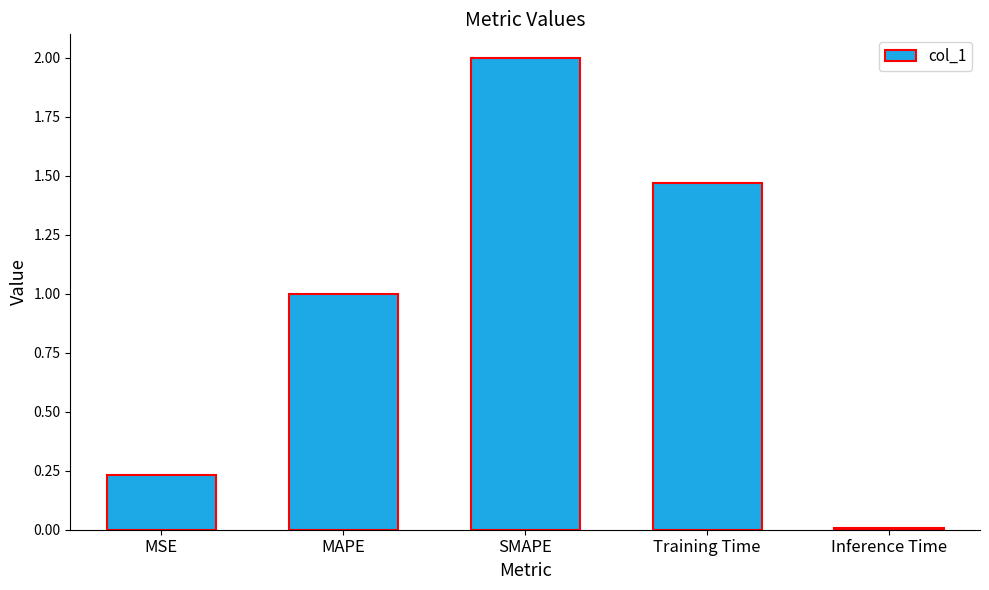

Rank the categories by value from highest to lowest.

SMAPE, Training Time, MAPE, MSE, Inference Time